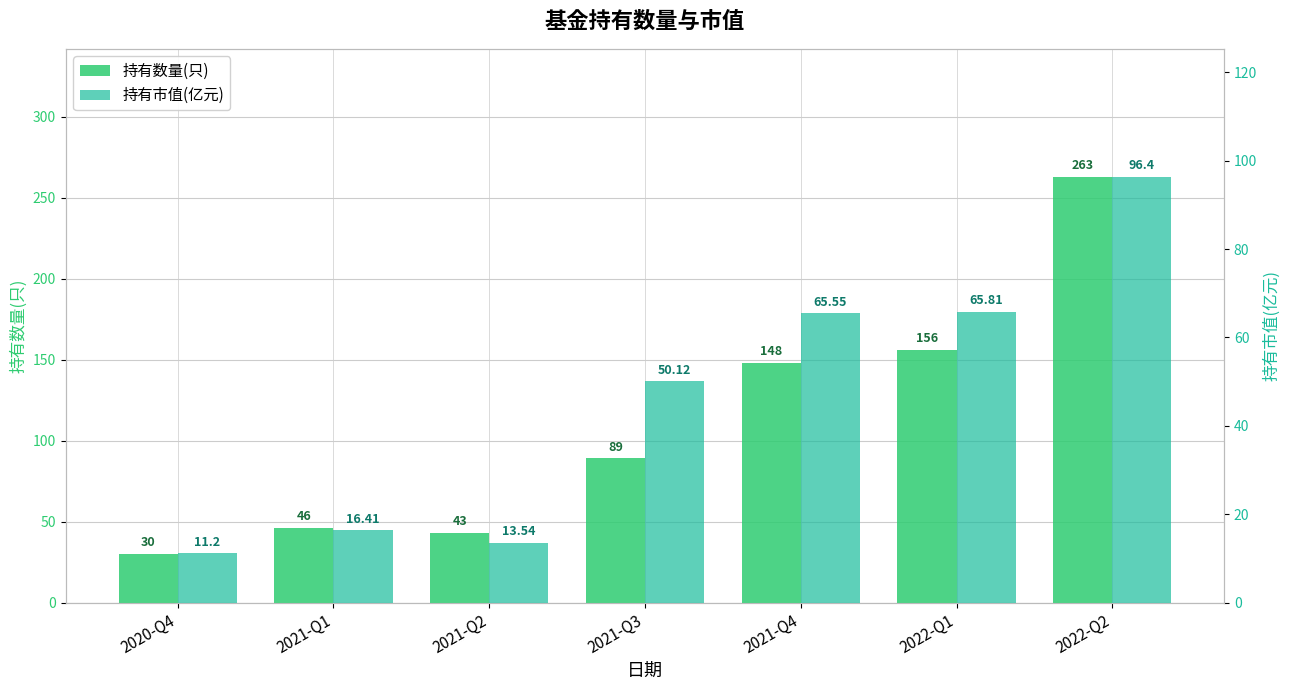

Reading left to right, list all the values displayed in this chart.

持有数量(只): 2020-Q4=30.0	2021-Q1=46.0	2021-Q2=43.0	2021-Q3=89.0	2021-Q4=148.0	2022-Q1=156.0	2022-Q2=263.0
持有市值(亿元): 2020-Q4=11.2	2021-Q1=16.4	2021-Q2=13.5	2021-Q3=50.1	2021-Q4=65.5	2022-Q1=65.8	2022-Q2=96.4